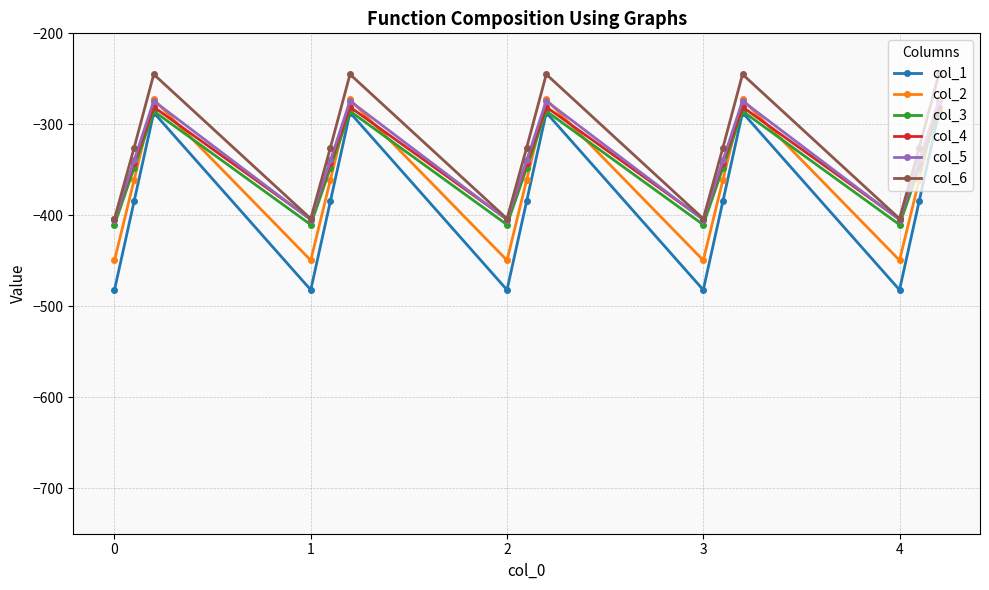

What are all the series names shown in the legend?

col_1, col_2, col_3, col_4, col_5, col_6